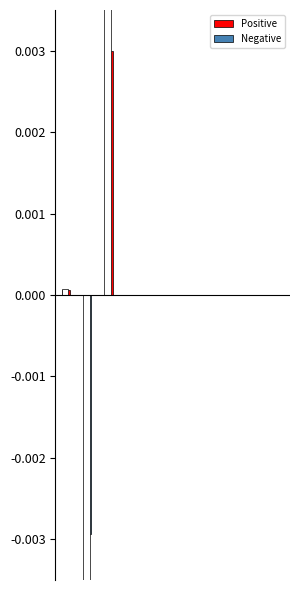

The Negative series shows -0.0 at 9. True or false?

False